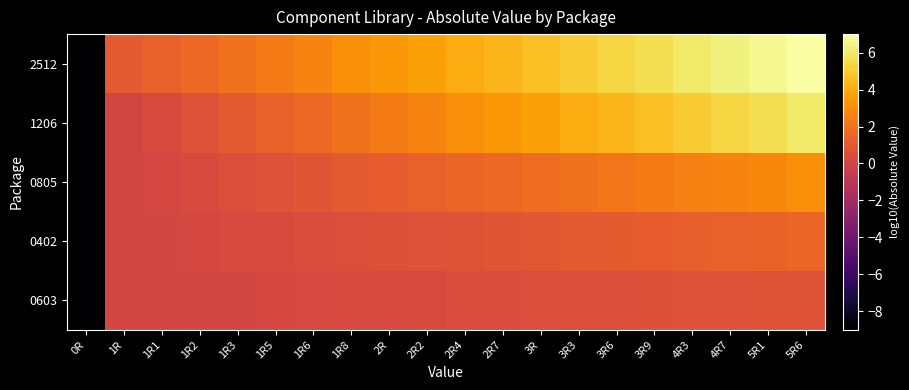

Rank the series at 2R from highest to lowest value.

2512, 1206, 0805, 0402, 0603